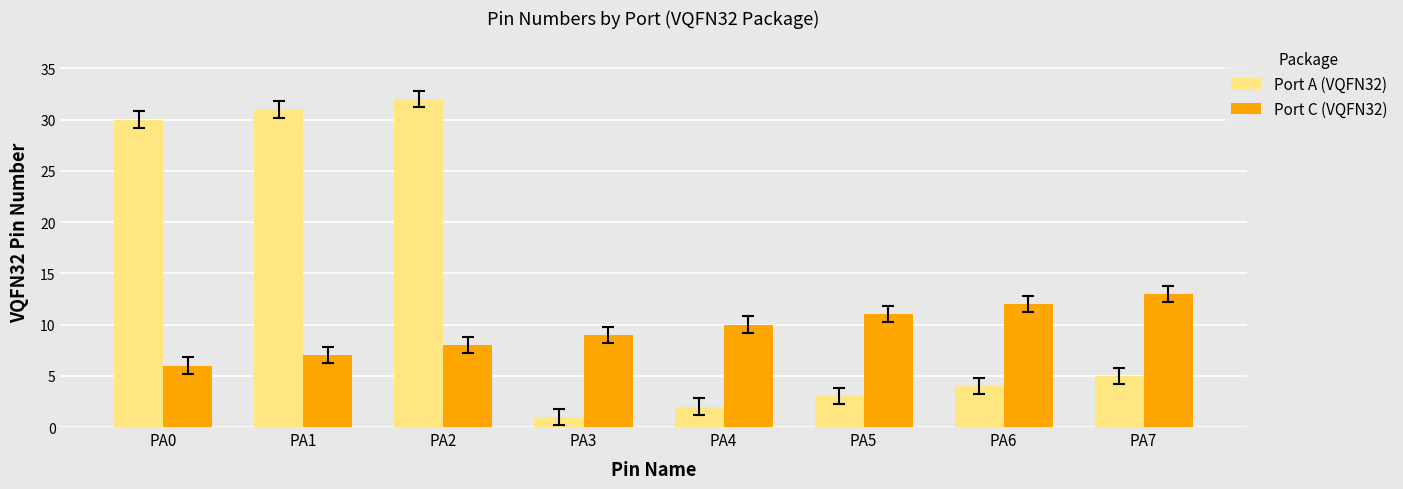

Does the chart contain any negative values?

No